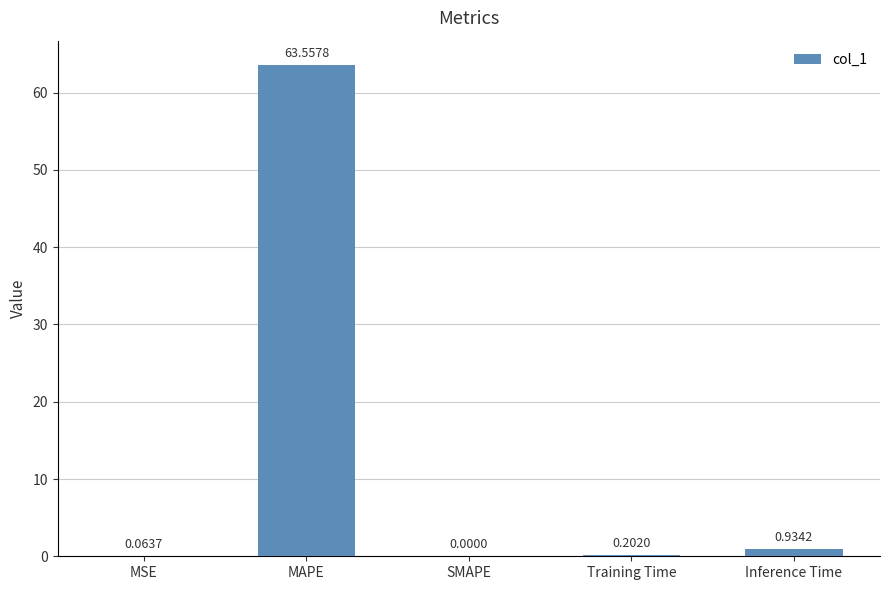

Which category has the highest value across all series?

MAPE